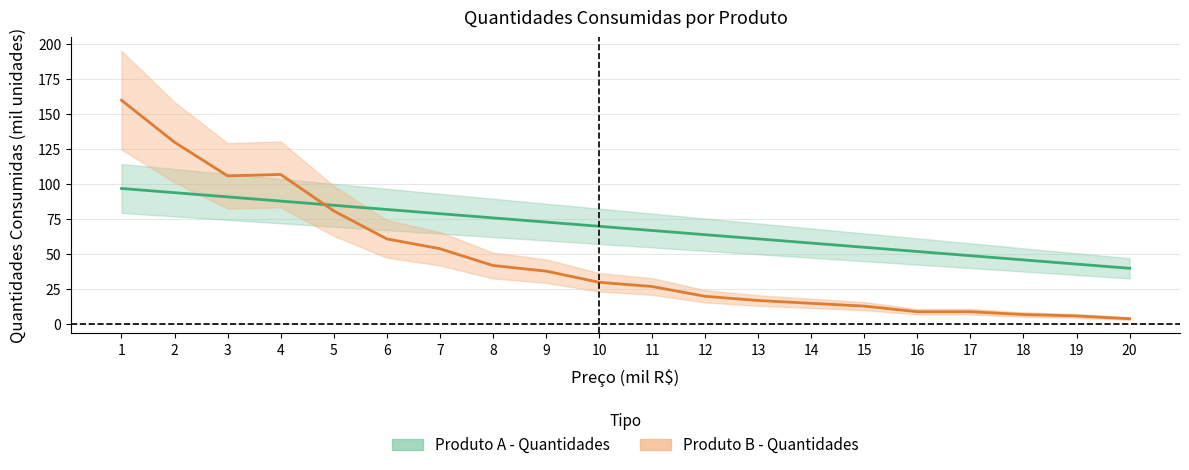

At which category is the sum across all series the highest?

1